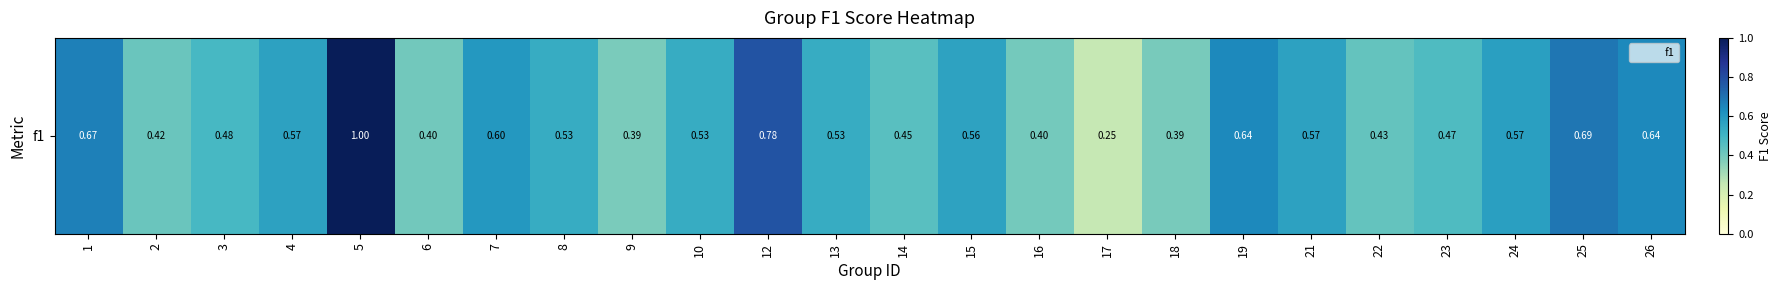

What is the greatest value displayed?

1.0